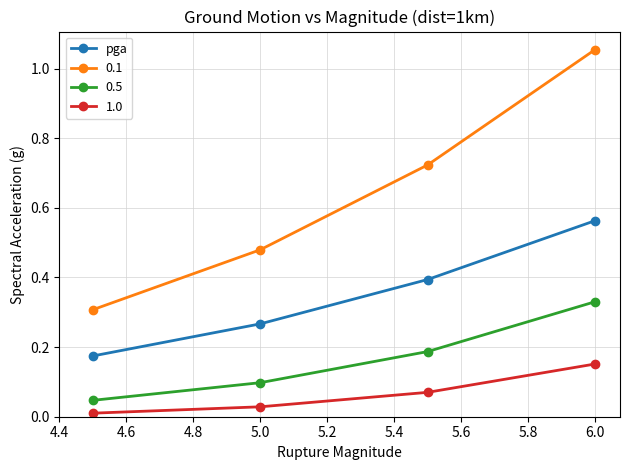

List the series in order of their overall mean, highest first.

0.1, pga, 0.5, 1.0